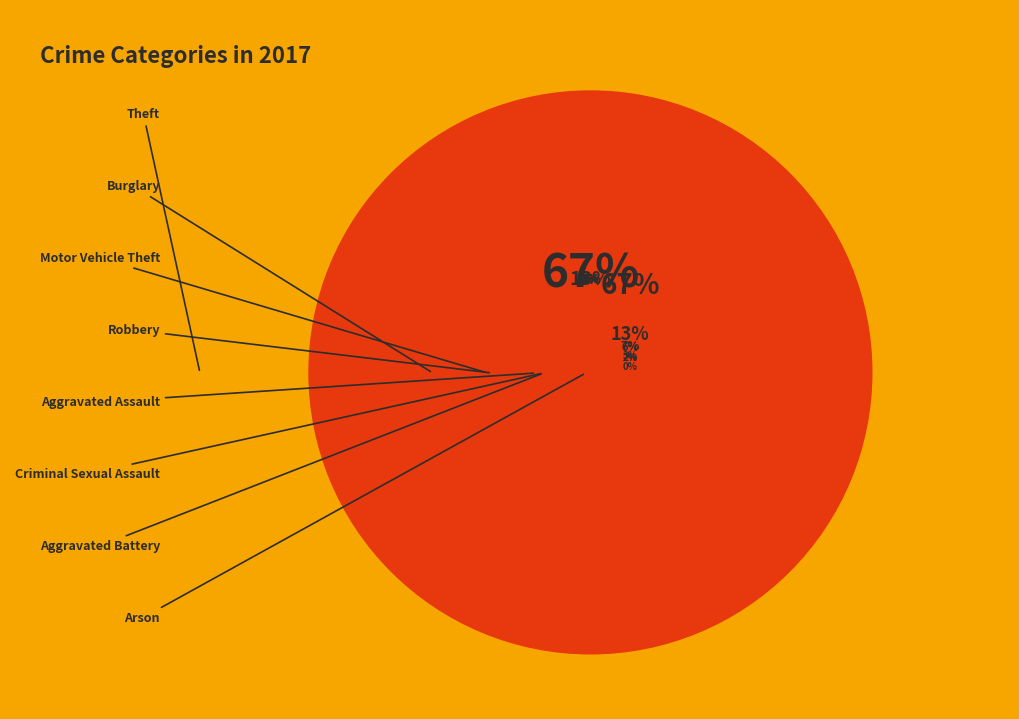

What is the largest slice in the pie chart?

Theft